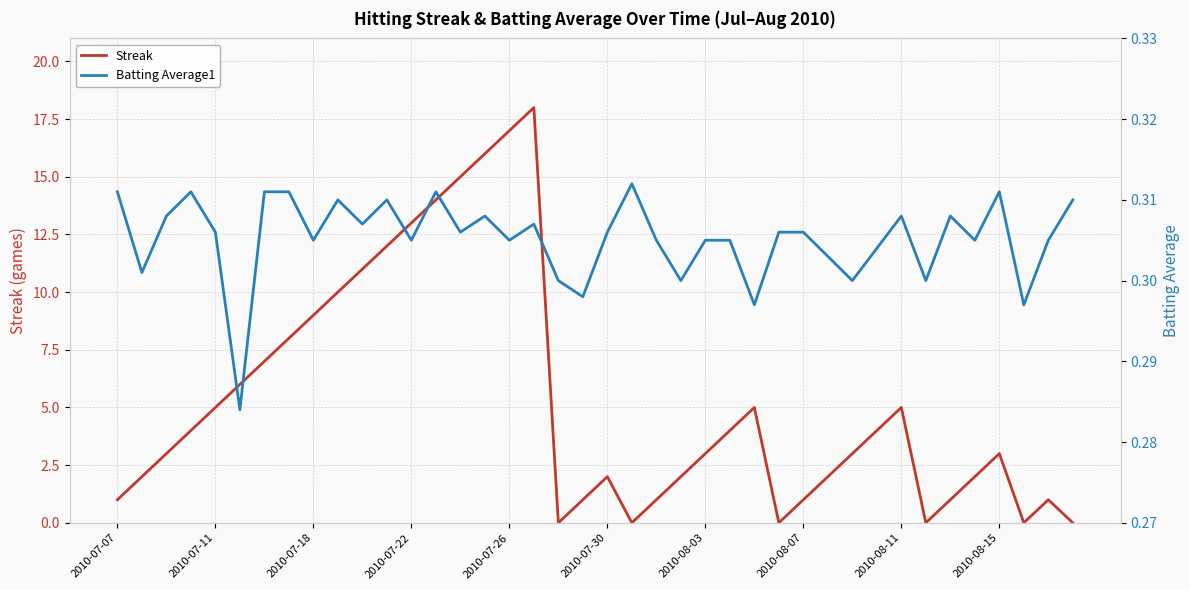

The value of Streak at 2010-08-07 is 1. True or false?

True